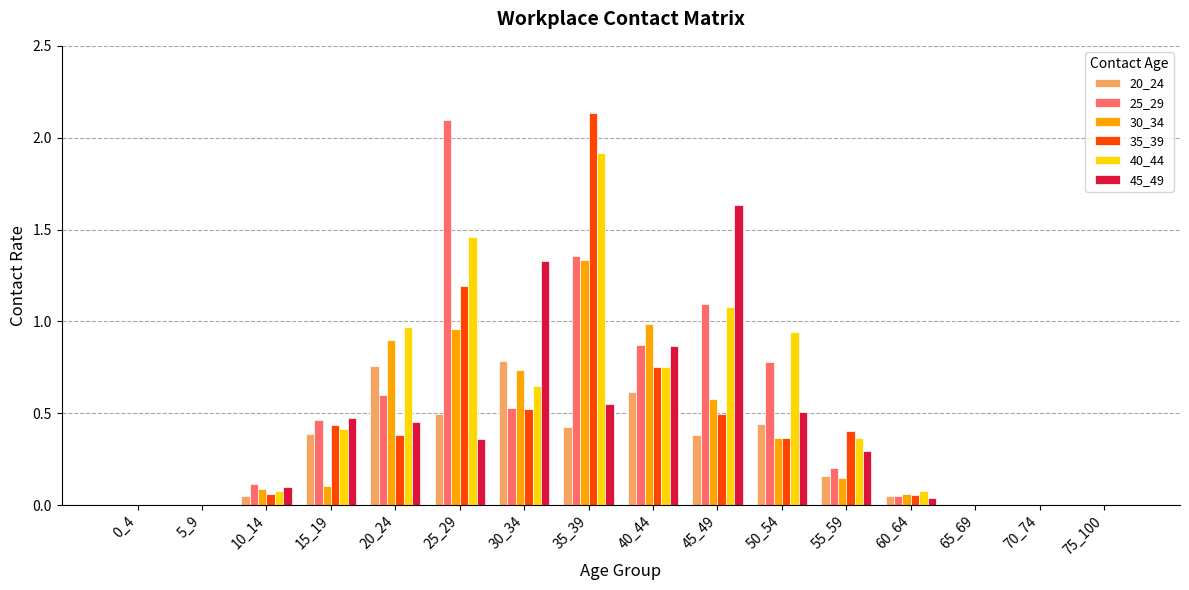

Which category has the highest value across all series?

35_39